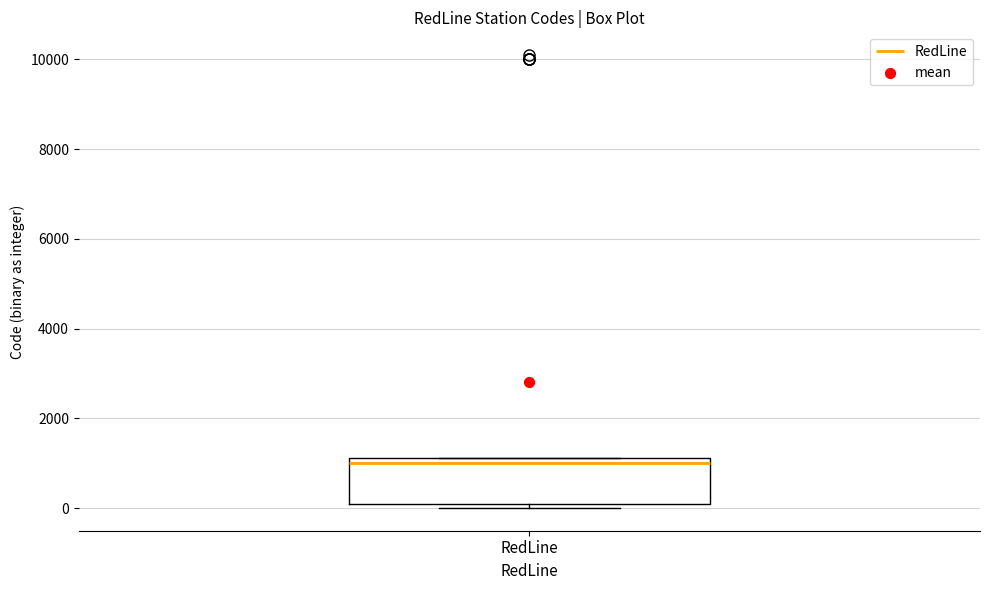

Read this box plot against the y-axis: the position of the median line, the range covered by the box, and the ends of both whiskers. The values are not printed on the chart, so give them approximately, as read against the axis.

median 1000, box 200 to 1200, whiskers 0 to 1200